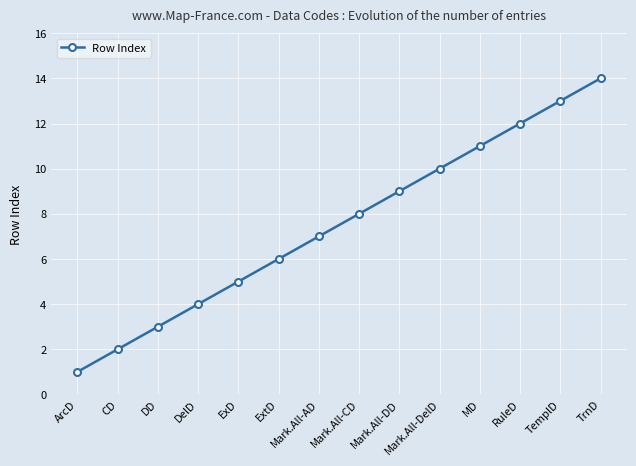

Rank the categories by value from highest to lowest.

TrnD, TemplD, RuleD, MD, Mark.All-DelD, Mark.All-DD, Mark.All-CD, Mark.All-AD, ExtD, ExD, DelD, DD, CD, ArcD